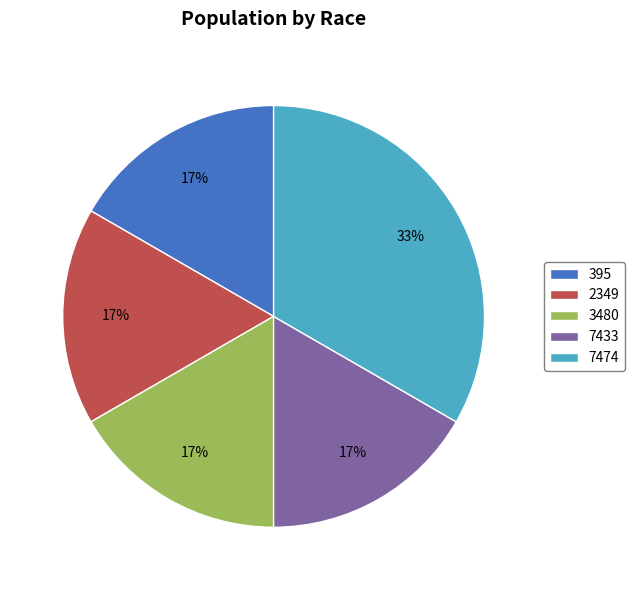

Do 395 and 3480 together represent more than half of the pie?

No